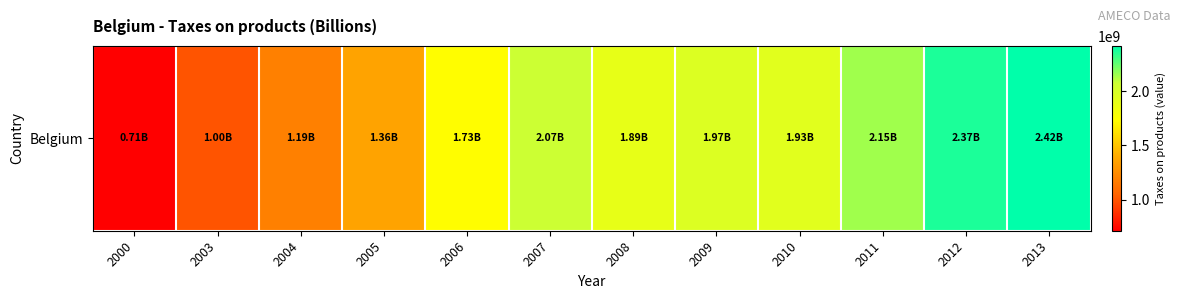

Is it true that the value at 2007 is 1286604579?

False